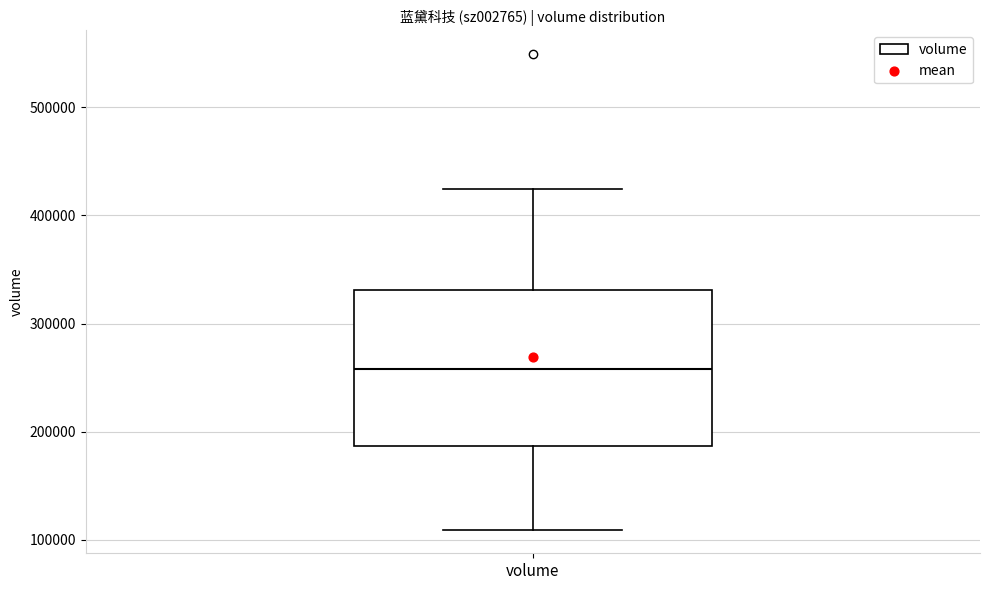

Read this box plot against the y-axis: the position of the median line, the range covered by the box, and the ends of both whiskers. The values are not printed on the chart, so give them approximately, as read against the axis.

median 260000, box 190000 to 330000, whiskers 110000 to 420000